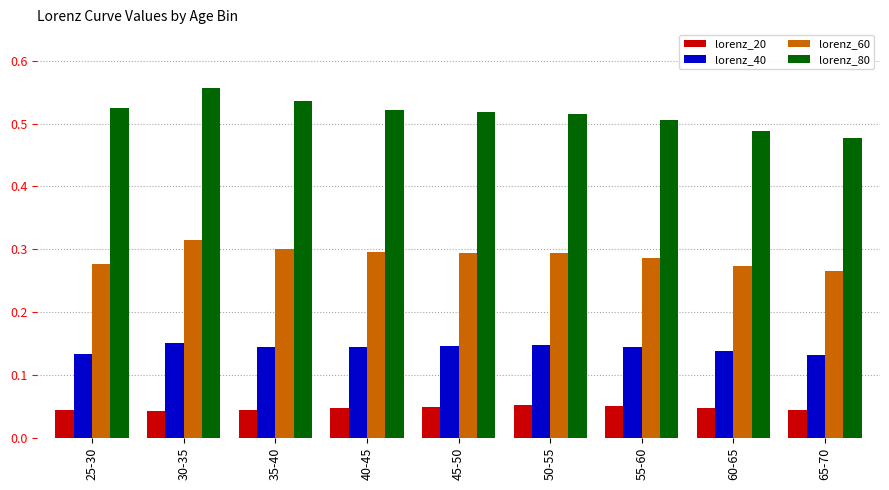

At how many categories does at least one series exceed 0?

9